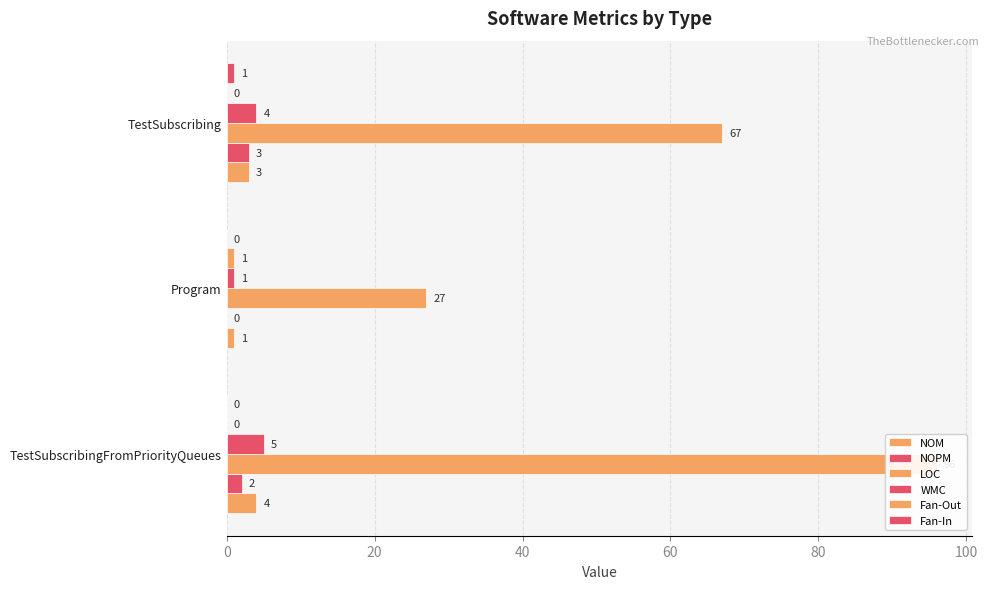

Reading left to right, list all the values displayed in this chart.

NOM: 4	1	3
NOPM: 2	0	3
LOC: 96	27	67
WMC: 5	1	4
Fan-Out: 0	1	0
Fan-In: 0	0	1